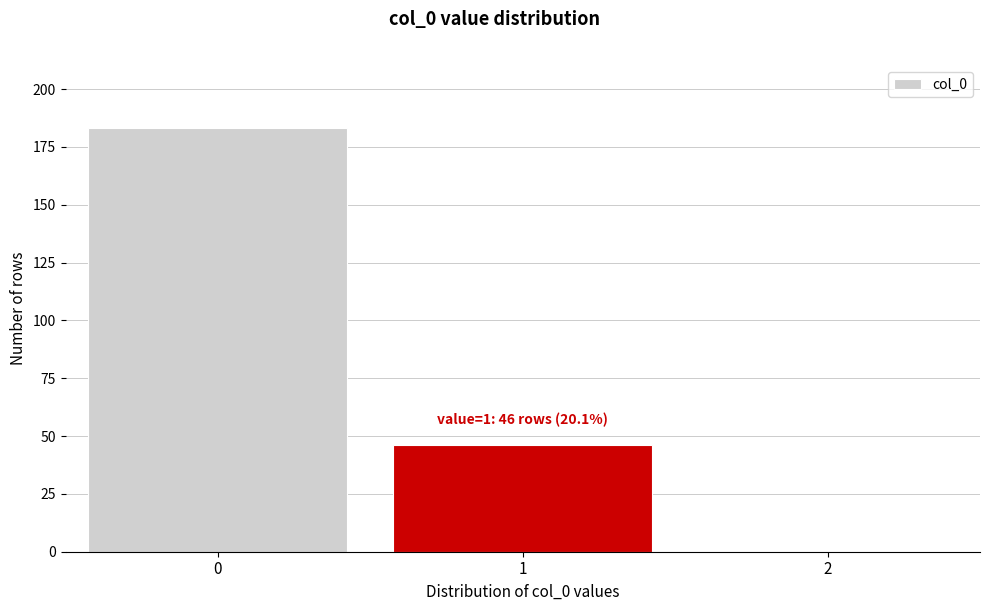

The chart shows a value of 124 at 0. True or false?

False